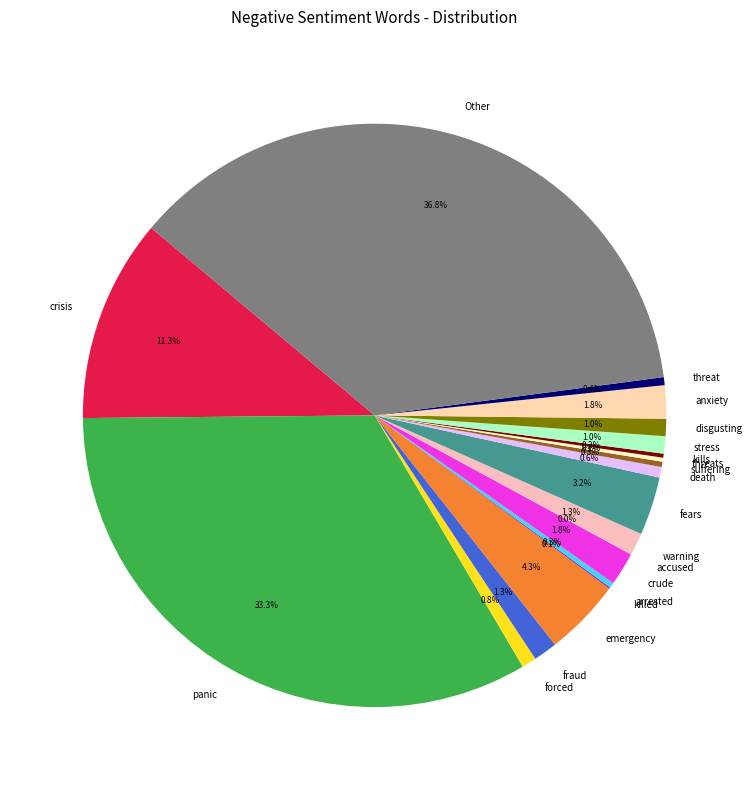

What is the total percentage of warning and anxiety?

3.1%